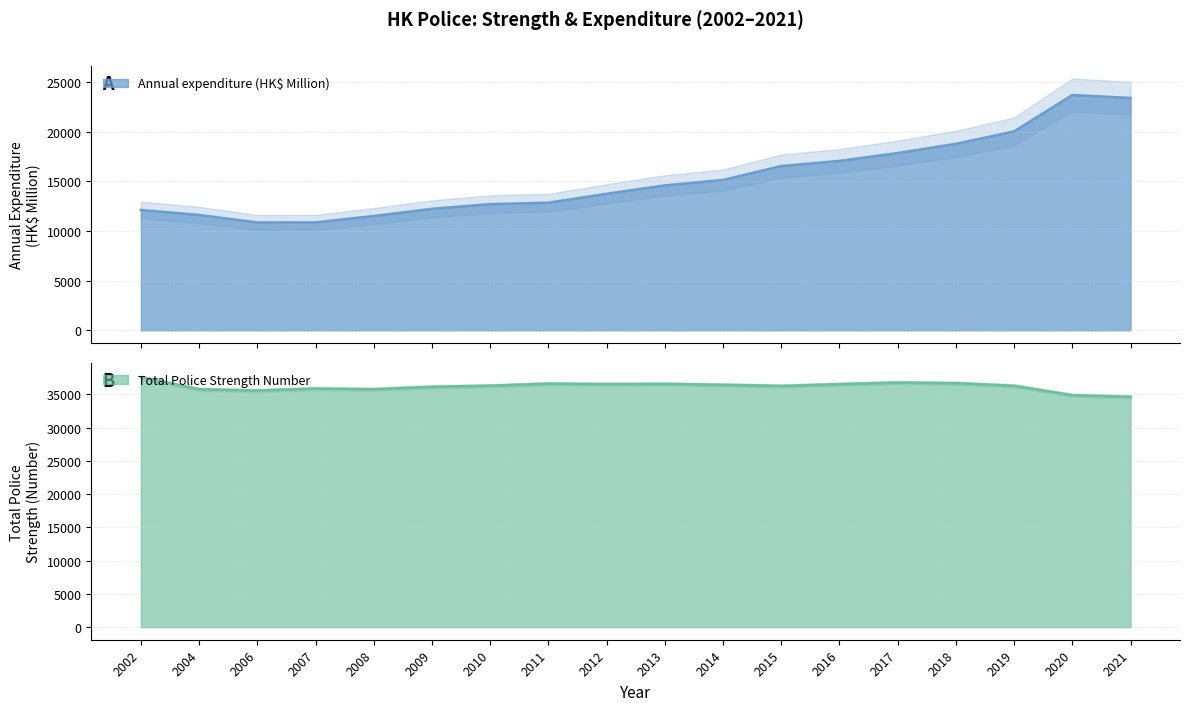

True or false: Annual expenditure (HK$ Million) and Total Police Strength Number intersect in this chart.

False